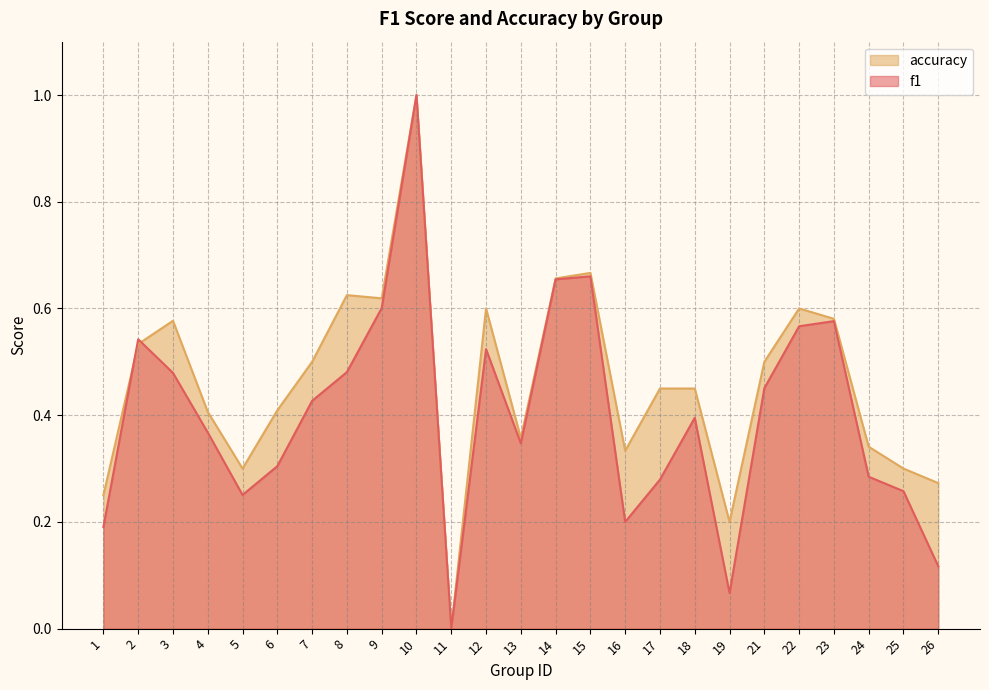

Where do f1 and accuracy first cross each other?

1 and 2